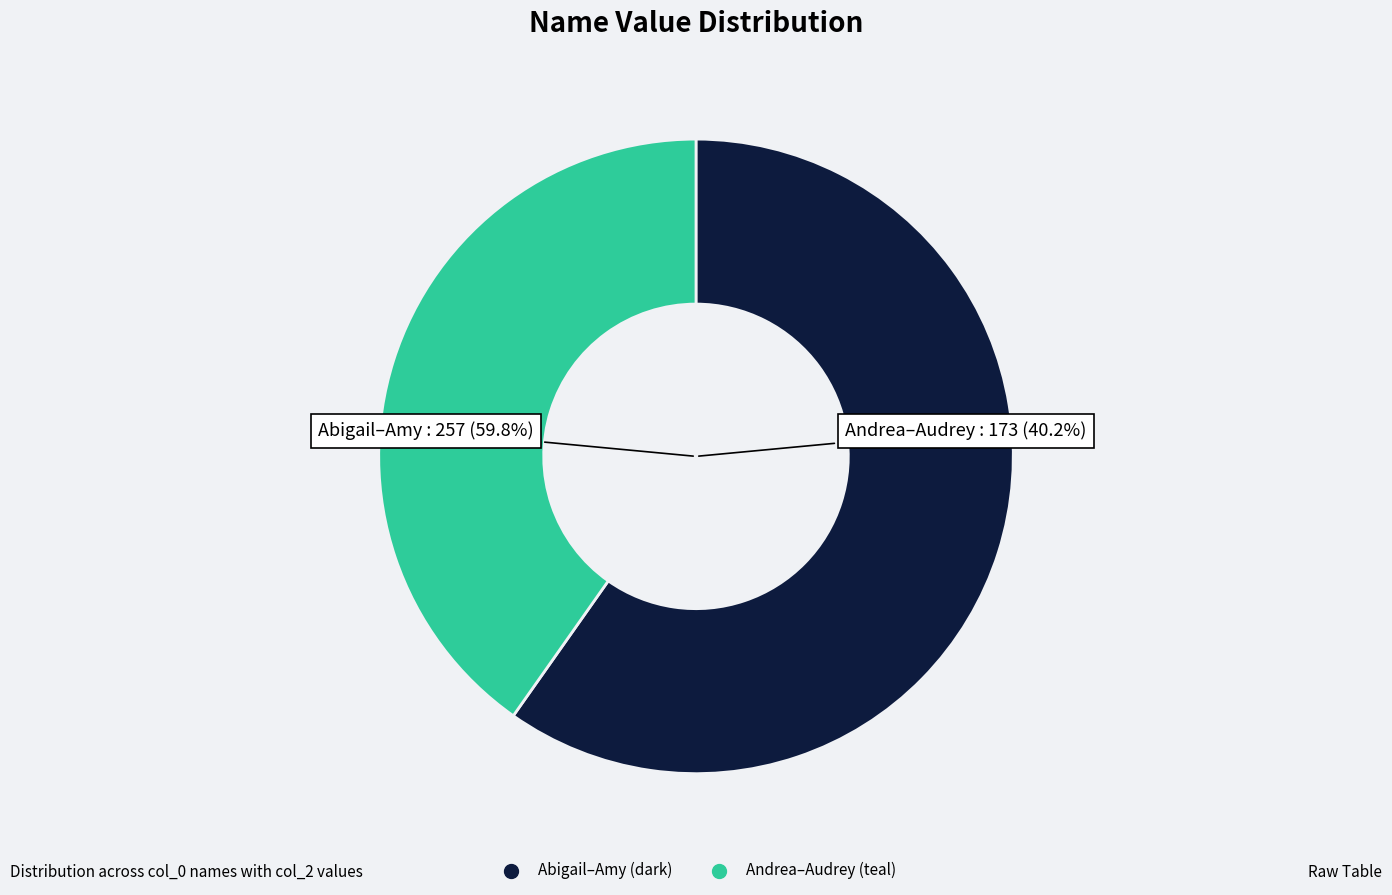

Does Alison account for over 50% of the chart?

No